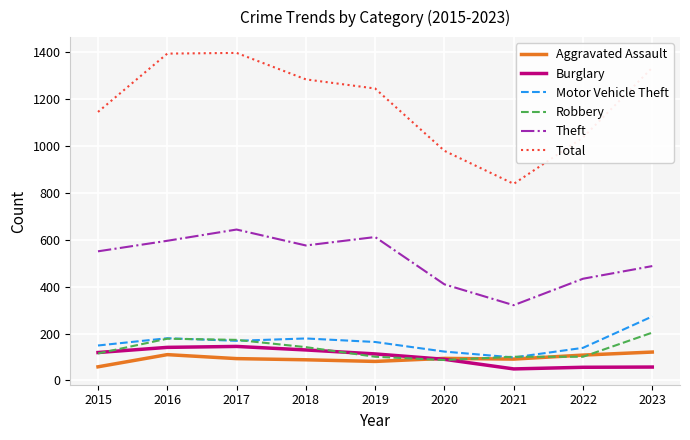

How many interior local peaks does the Total series have?

1